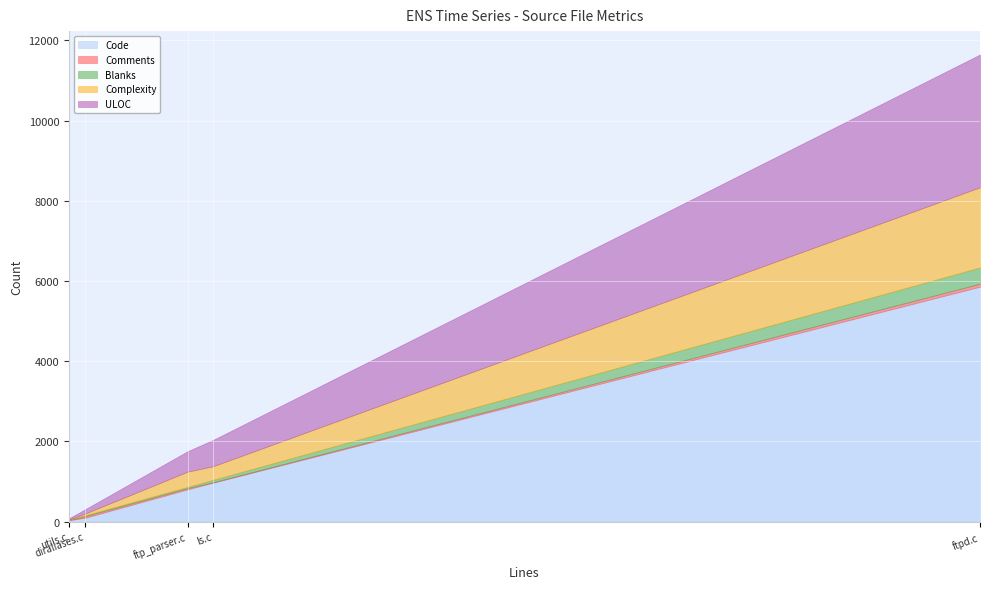

Reading left to right, what are all the values shown in this chart?

Code: utils.c=39	ls.c=972	ftpd.c=5860	ftp_parser.c=807	diraliases.c=97
Comments: utils.c=0	ls.c=12	ftpd.c=75	ftp_parser.c=32	diraliases.c=39
Blanks: utils.c=10	ls.c=59	ftpd.c=404	ftp_parser.c=29	diraliases.c=23
Complexity: utils.c=4	ls.c=339	ftpd.c=1999	ftp_parser.c=381	diraliases.c=43
ULOC: utils.c=33	ls.c=656	ftpd.c=3311	ftp_parser.c=510	diraliases.c=106